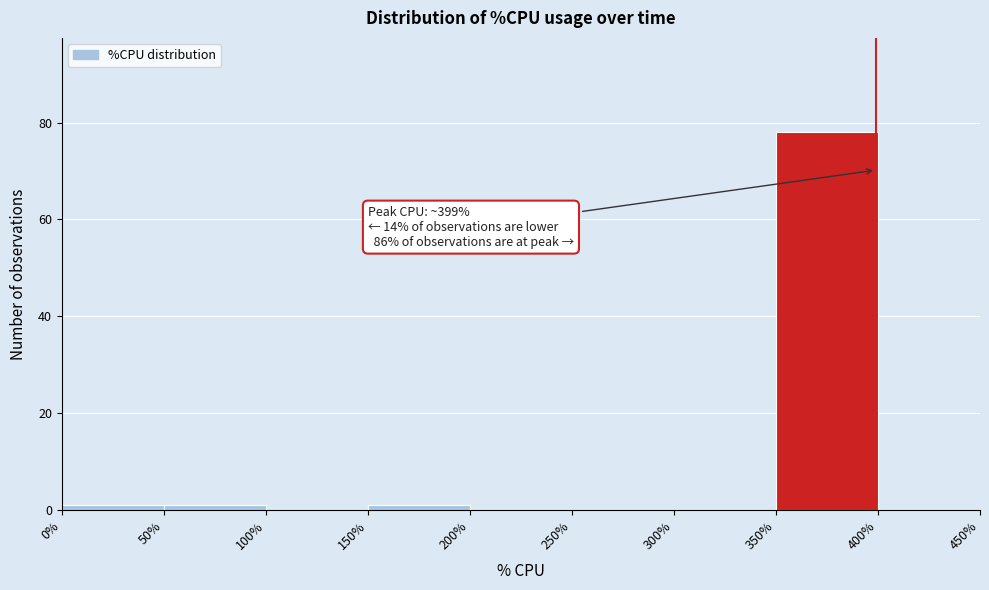

Which range on the x-axis has the tallest bar?

350% to 400%